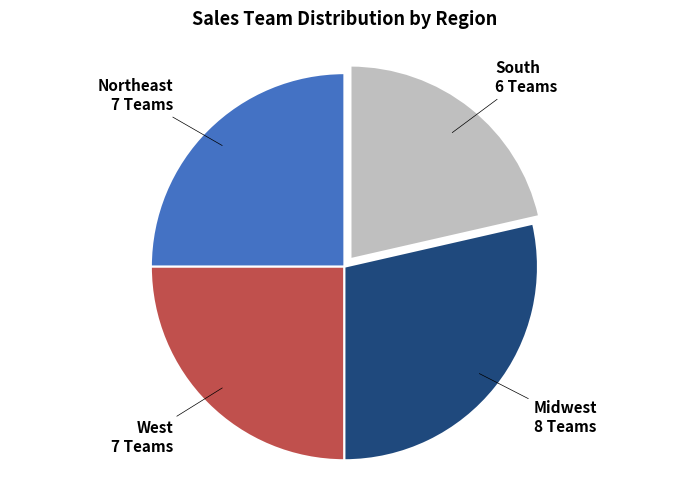

Does any single category account for the majority?

No